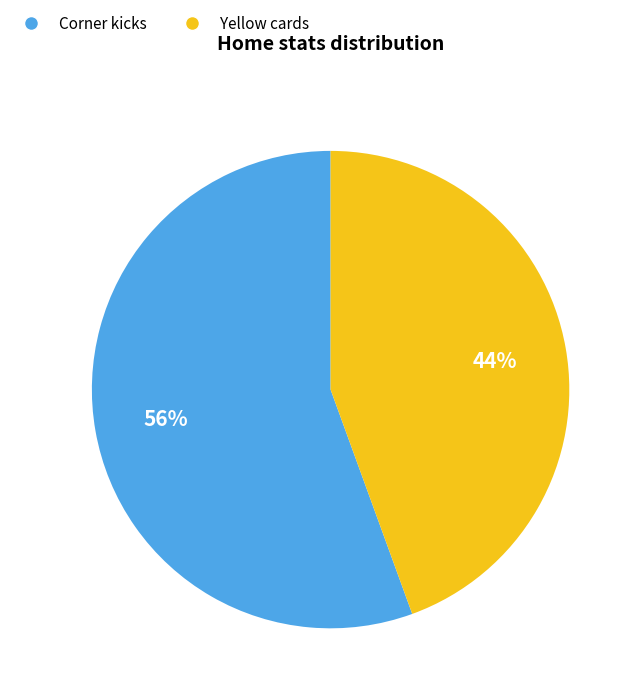

Which slice is the smallest?

Yellow cards